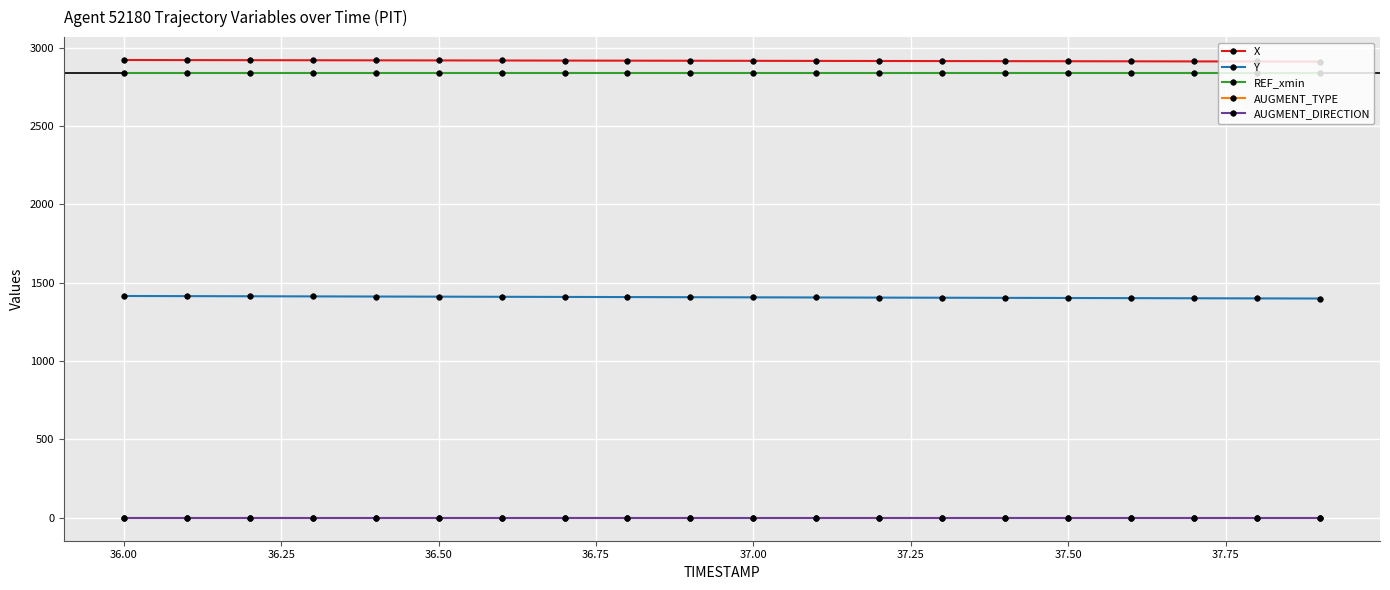

Is this an area chart (filled region under the line)?

No